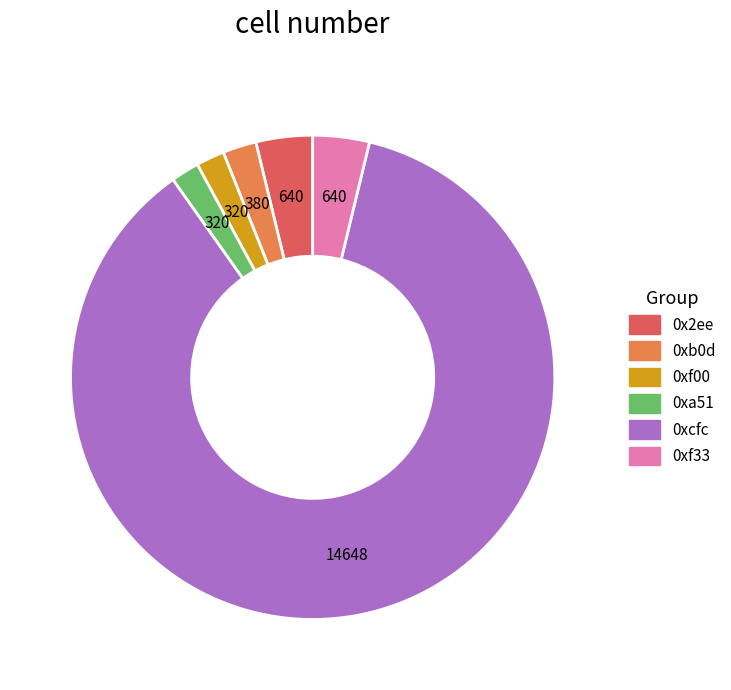

What is the ratio of the value at 0xb0d to the value at 0xa51?

1.2